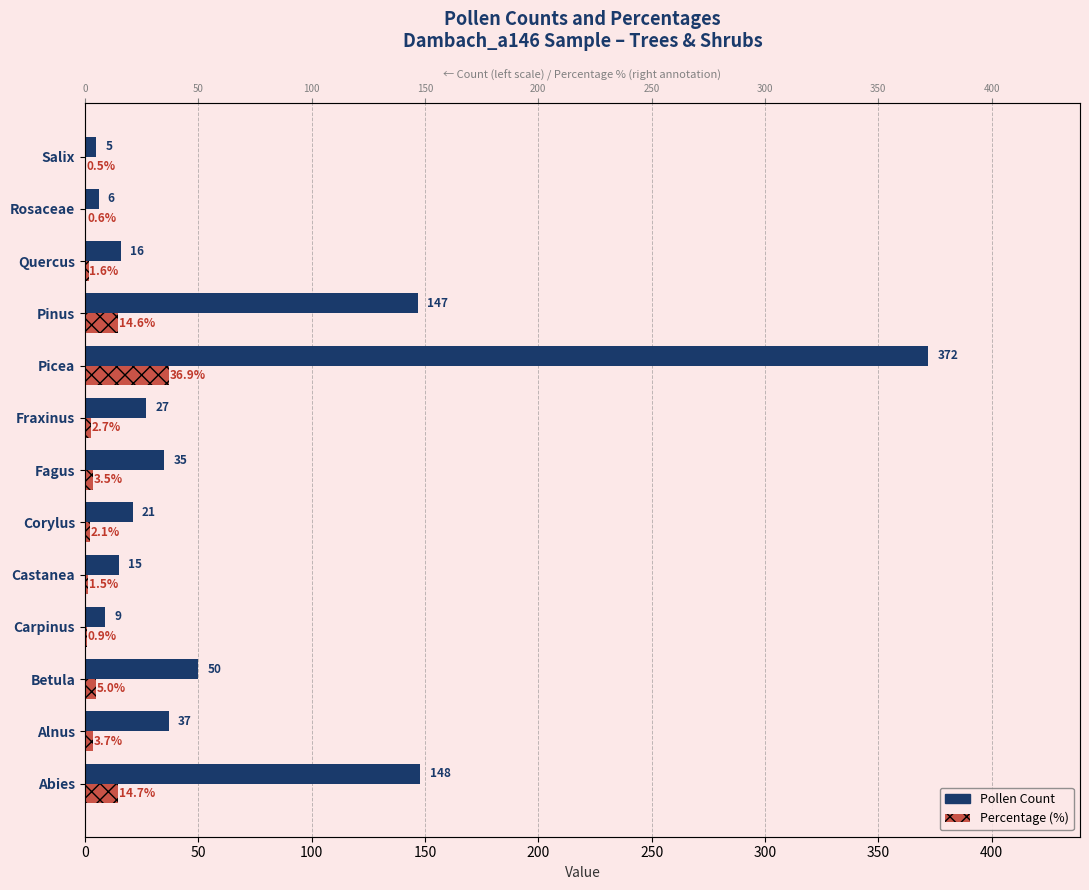

What are all the series names shown in the legend?

Pollen Count, Percentage (%)